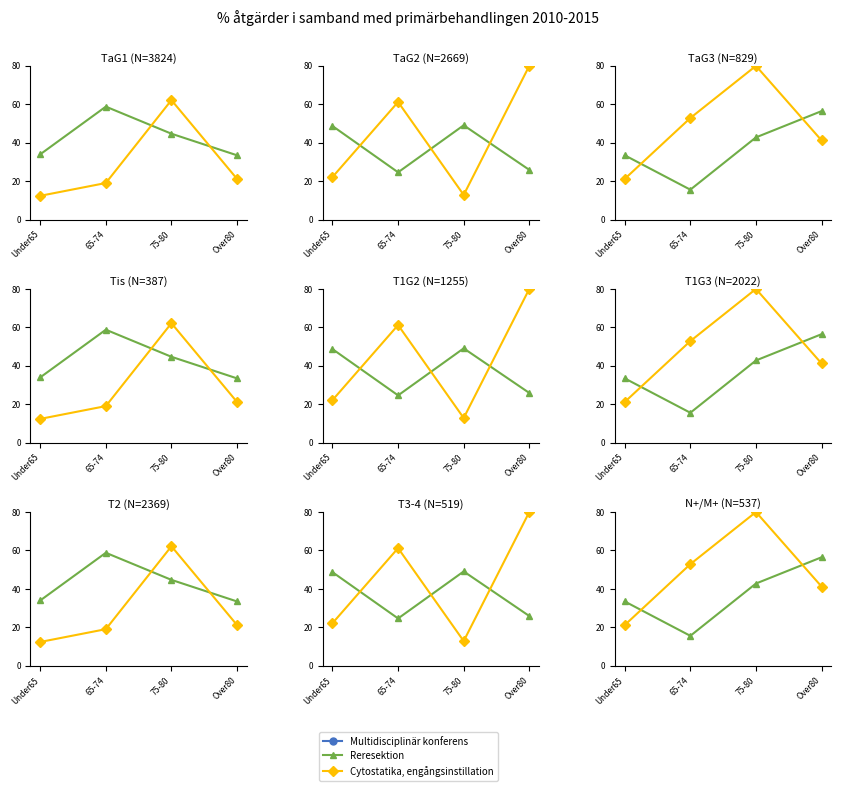

At how many categories does at least one series exceed 94?

4